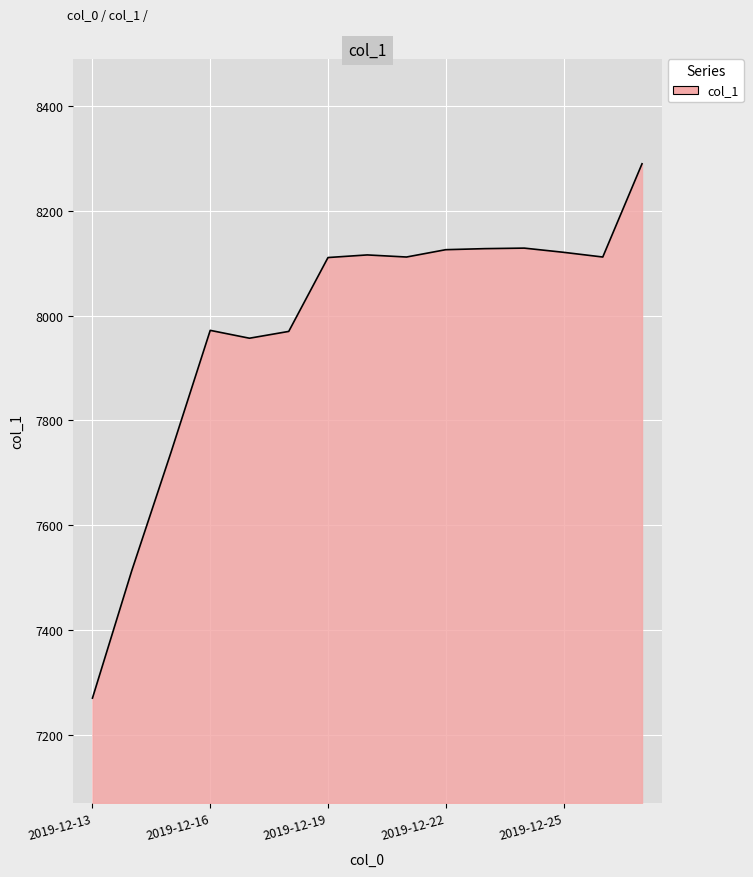

What is the greatest value displayed?

8289.7